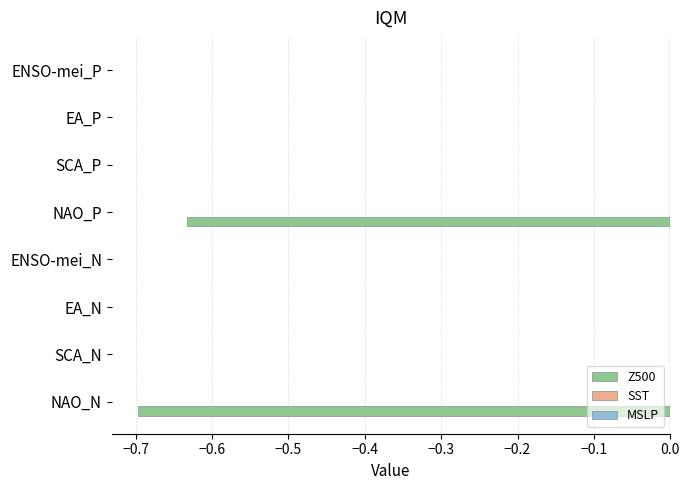

What is the sum of all values?

-1.3